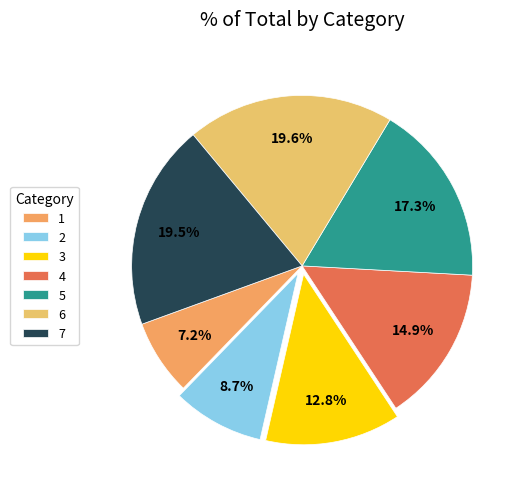

How many slices are in this pie chart?

7